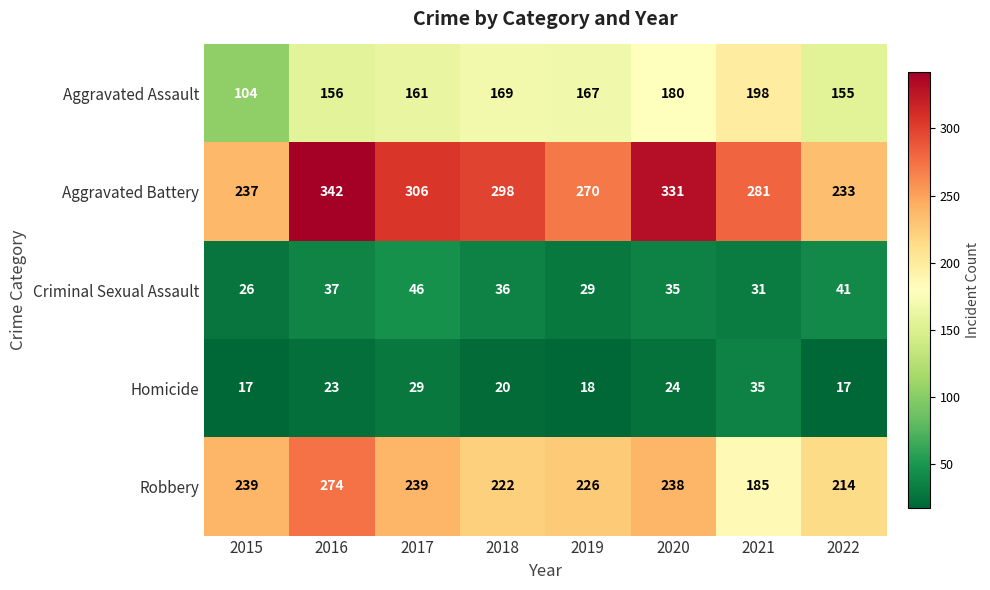

List the series in order of their peak value, lowest first.

Homicide, Criminal Sexual Assault, Aggravated Assault, Robbery, Aggravated Battery